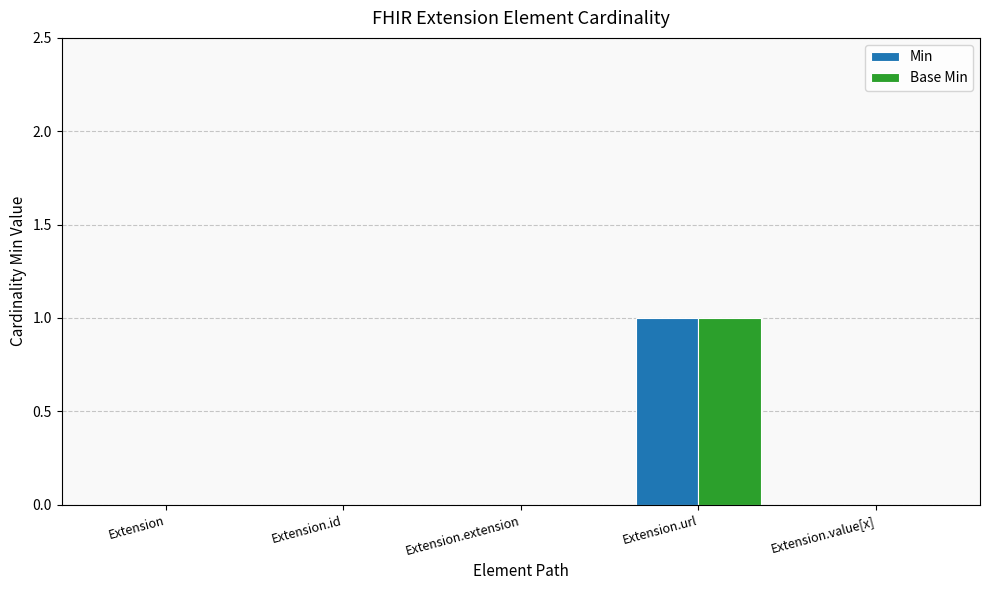

How many Min values are between 0 and 1?

5